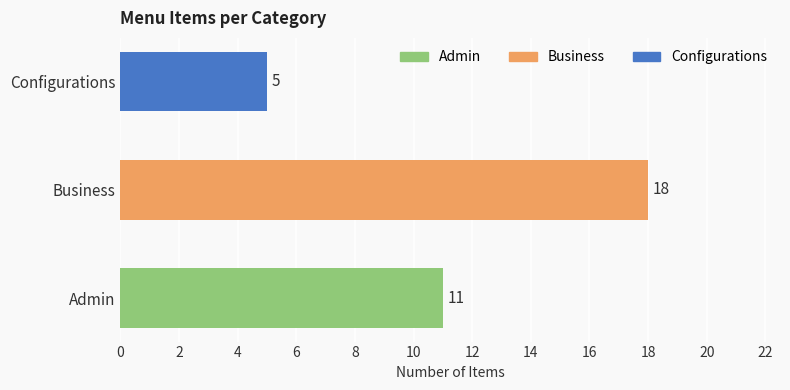

Reading top to bottom, list all the values displayed in this chart.

5	18	11